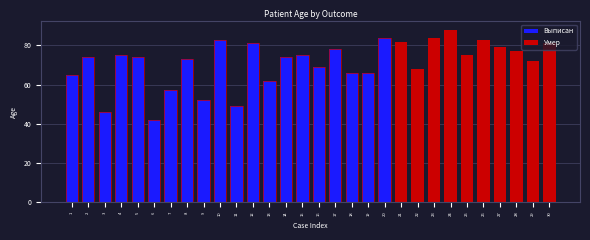

What is the difference between the second highest and second lowest values in the Умер series?

12